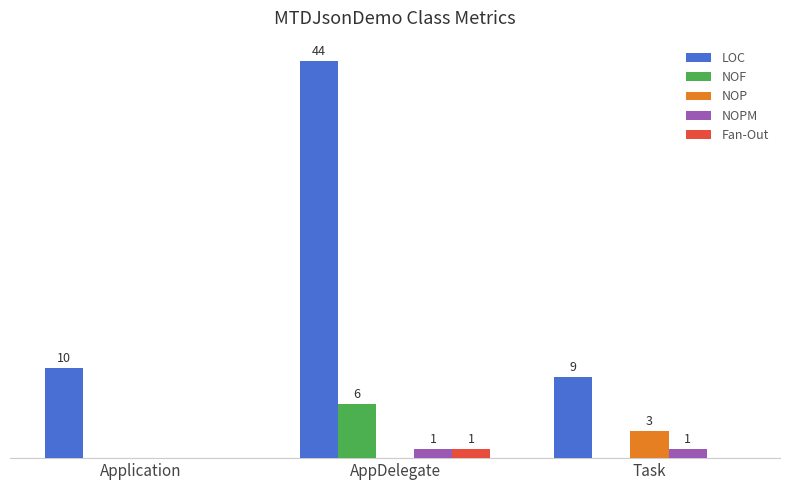

Which series has the largest range (max minus min)?

LOC